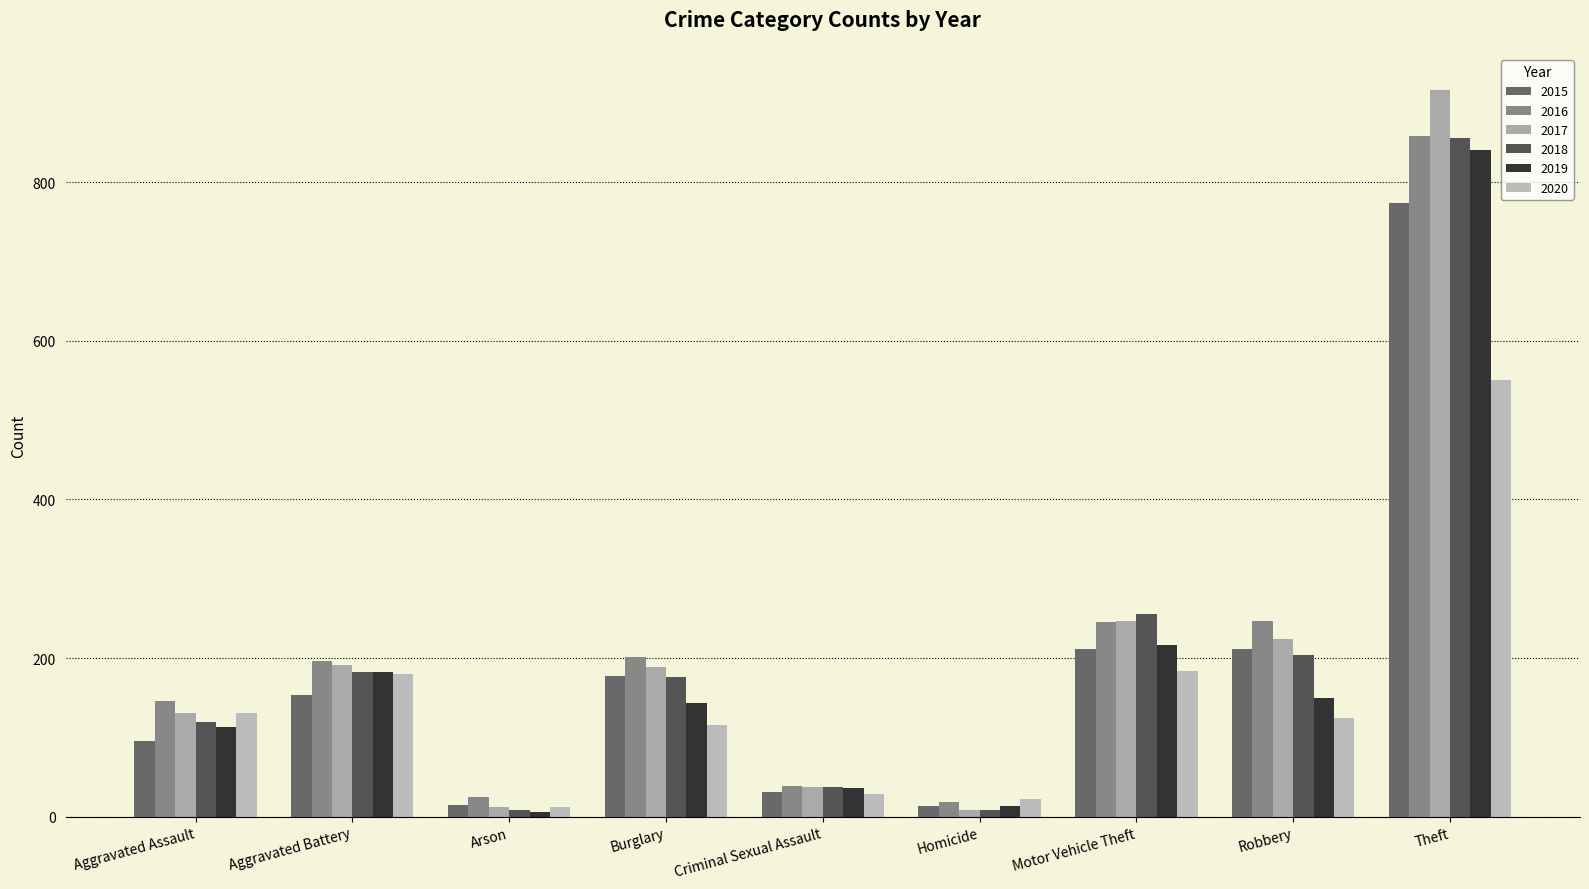

What is the highest value of the 2019 series?

841